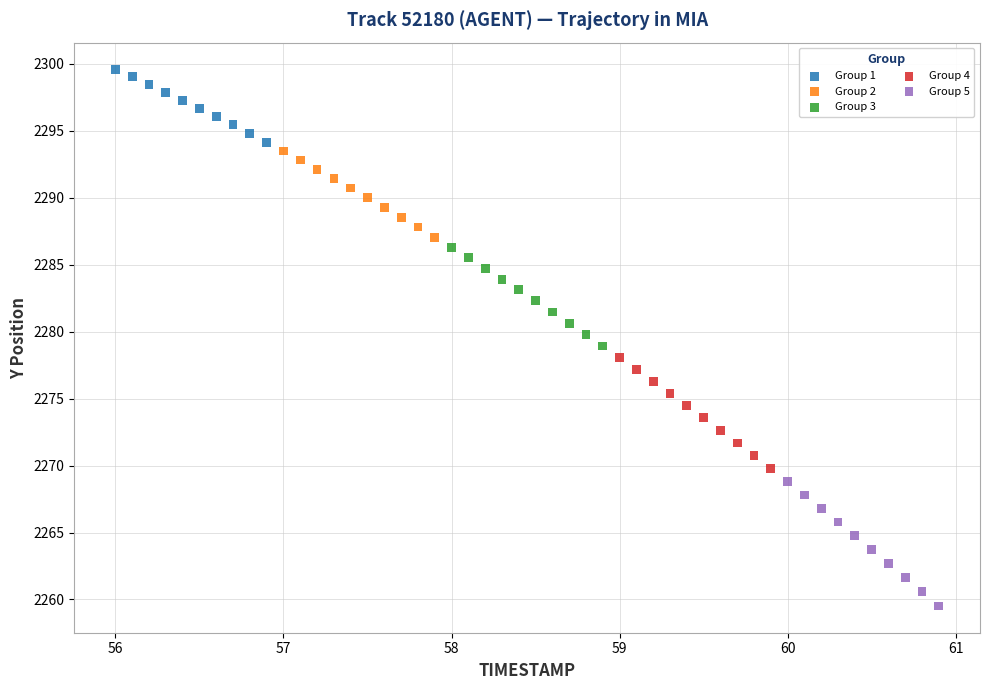

Which series contains the lowest Y value?

Group 5